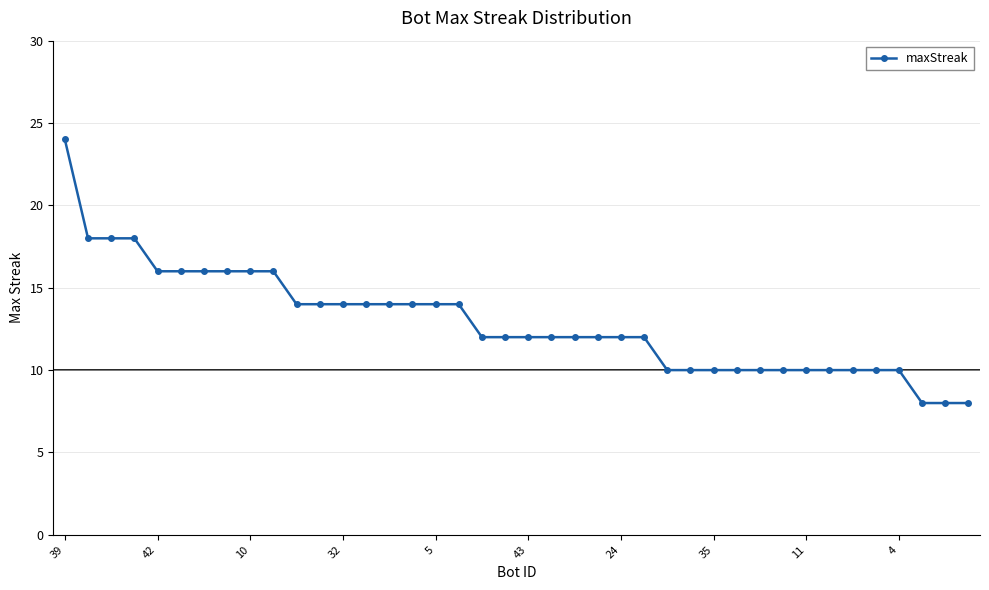

What is the difference between the second highest and minimum values?

10